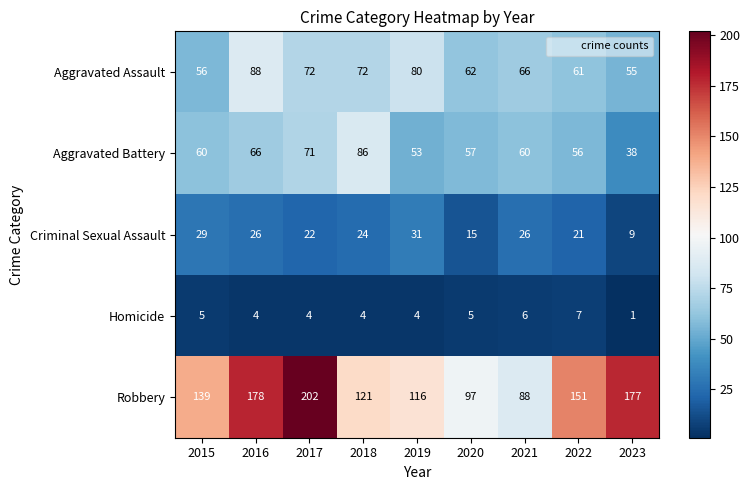

What is the approximate value of Criminal Sexual Assault at 2020, to the nearest 10?

20